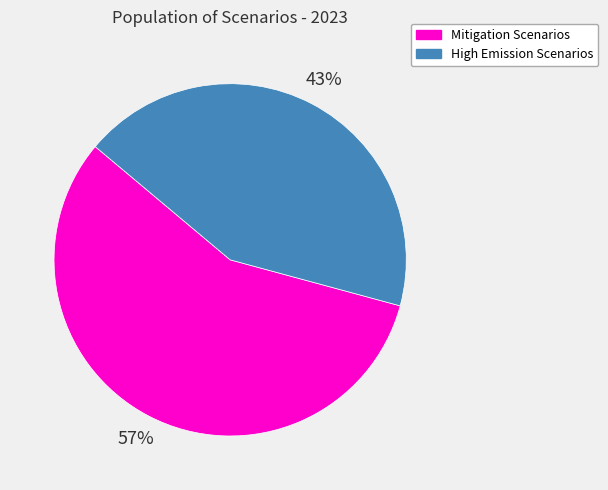

Is there a majority slice in this chart?

Yes